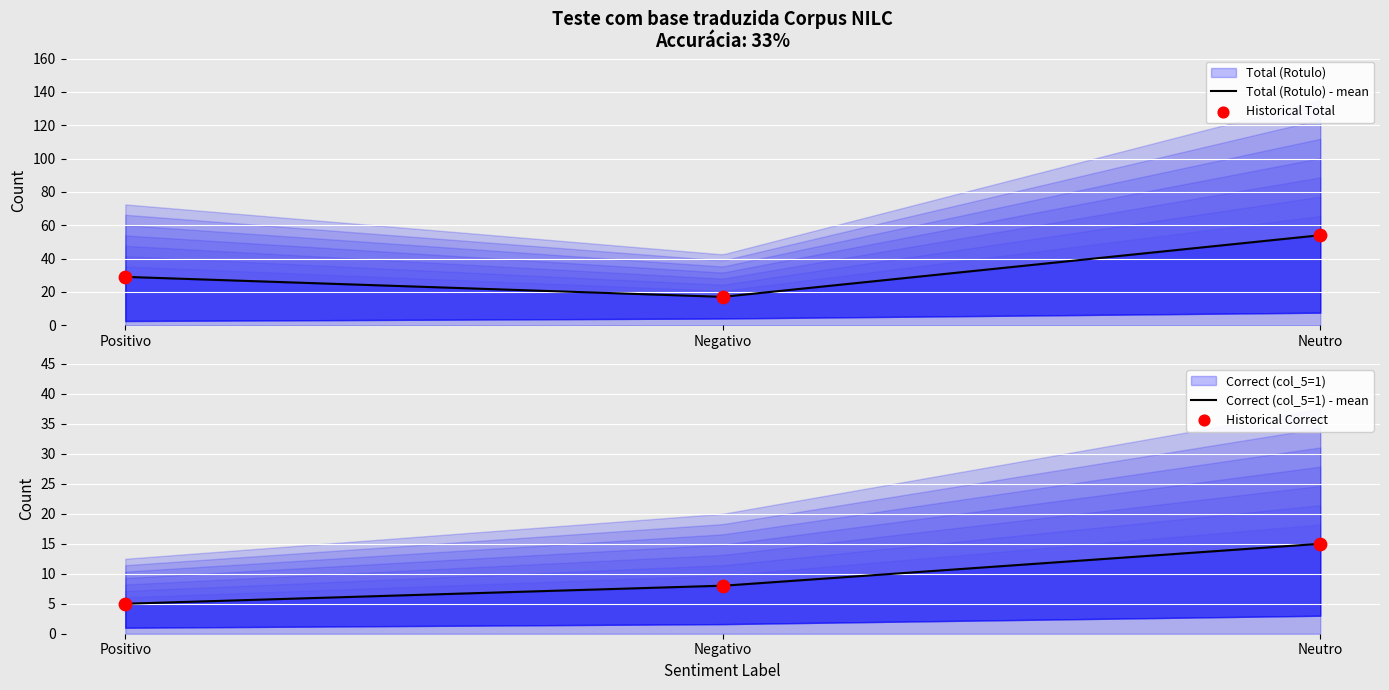

At how many categories does at least one series exceed 51?

1